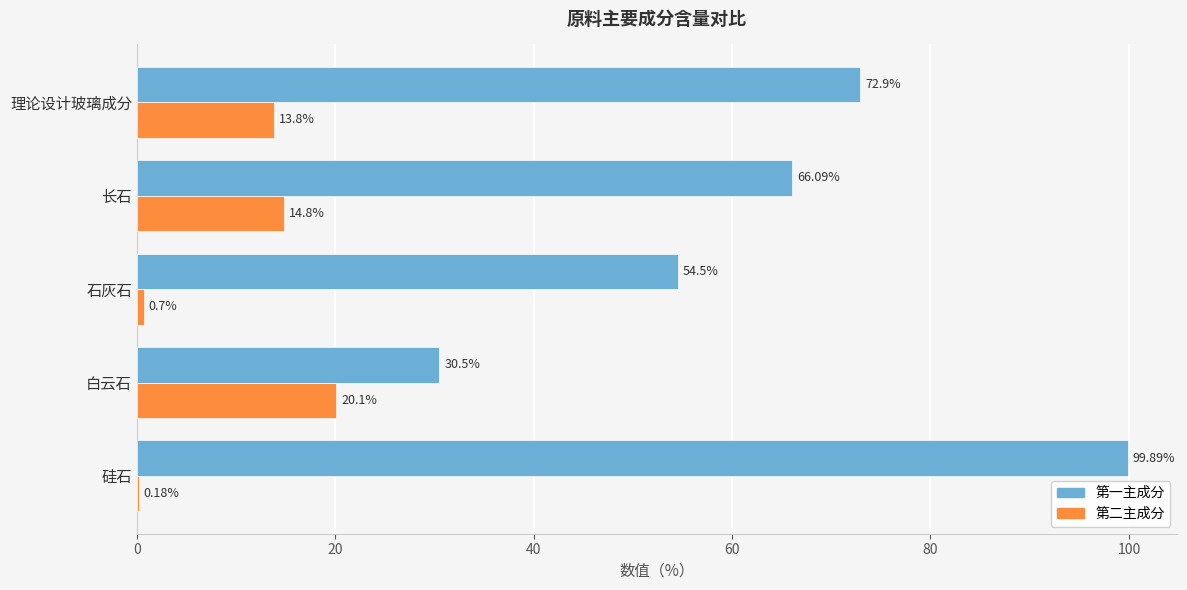

Where is 第二主成分 nearest to the value 10?

理论设计玻璃成分